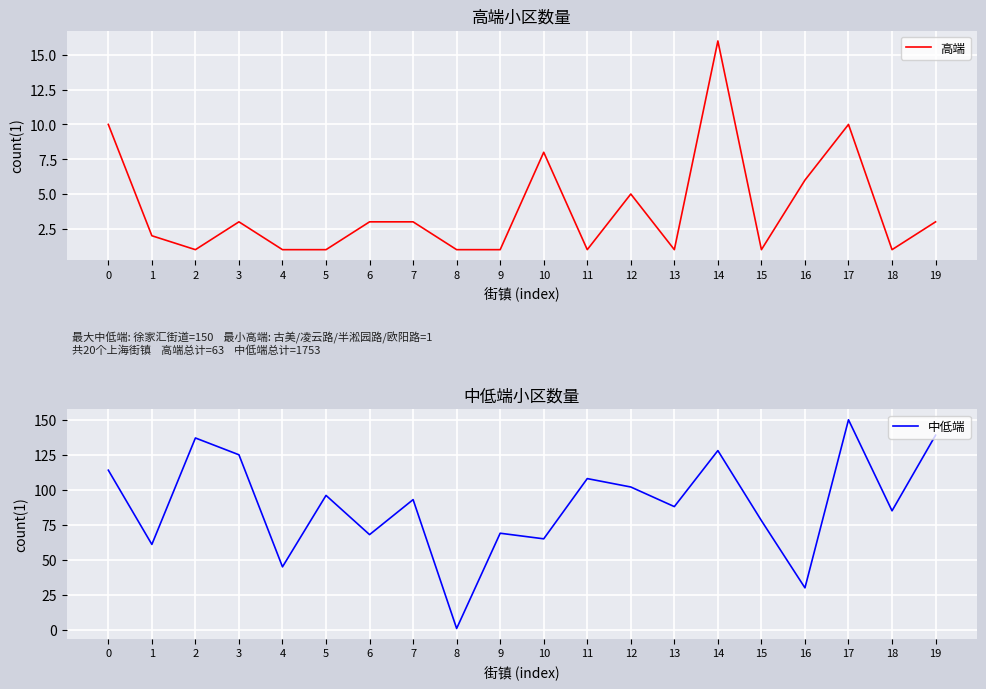

What are all the series names shown in the legend?

高端, 中低端